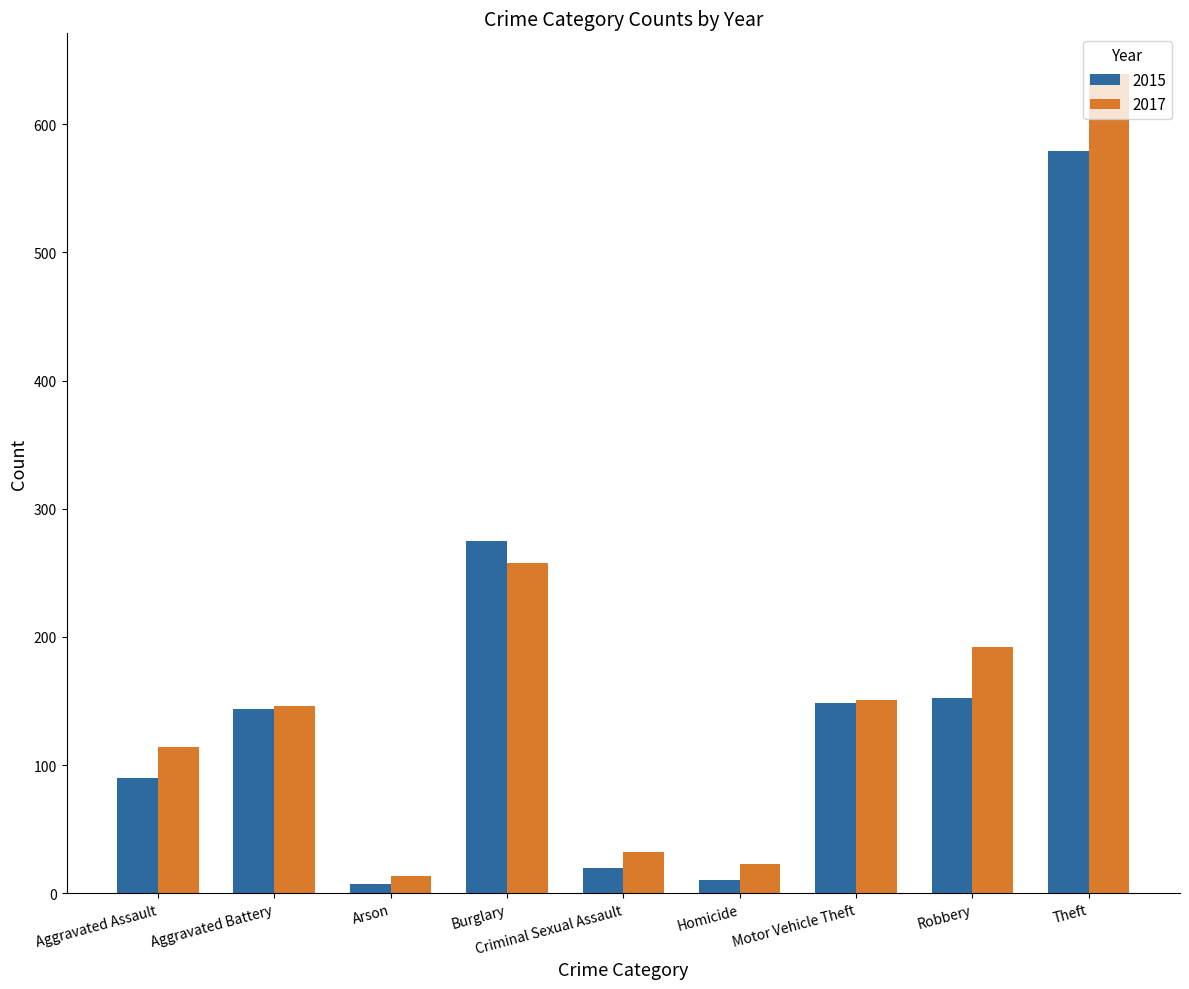

What is the label of the 1st bar from the right?

Theft